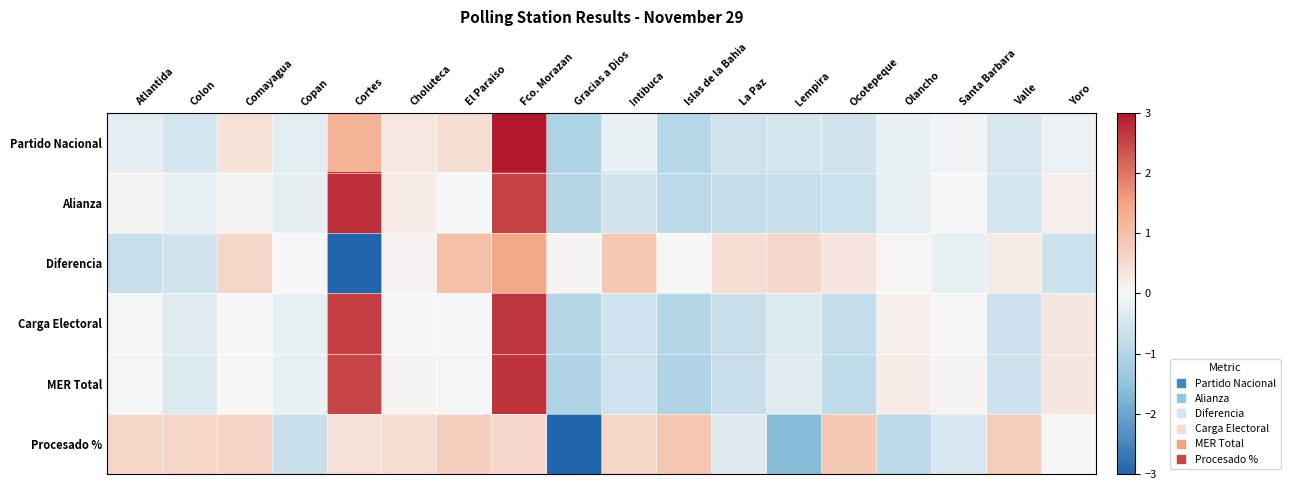

What is the smallest value displayed?

-3.5